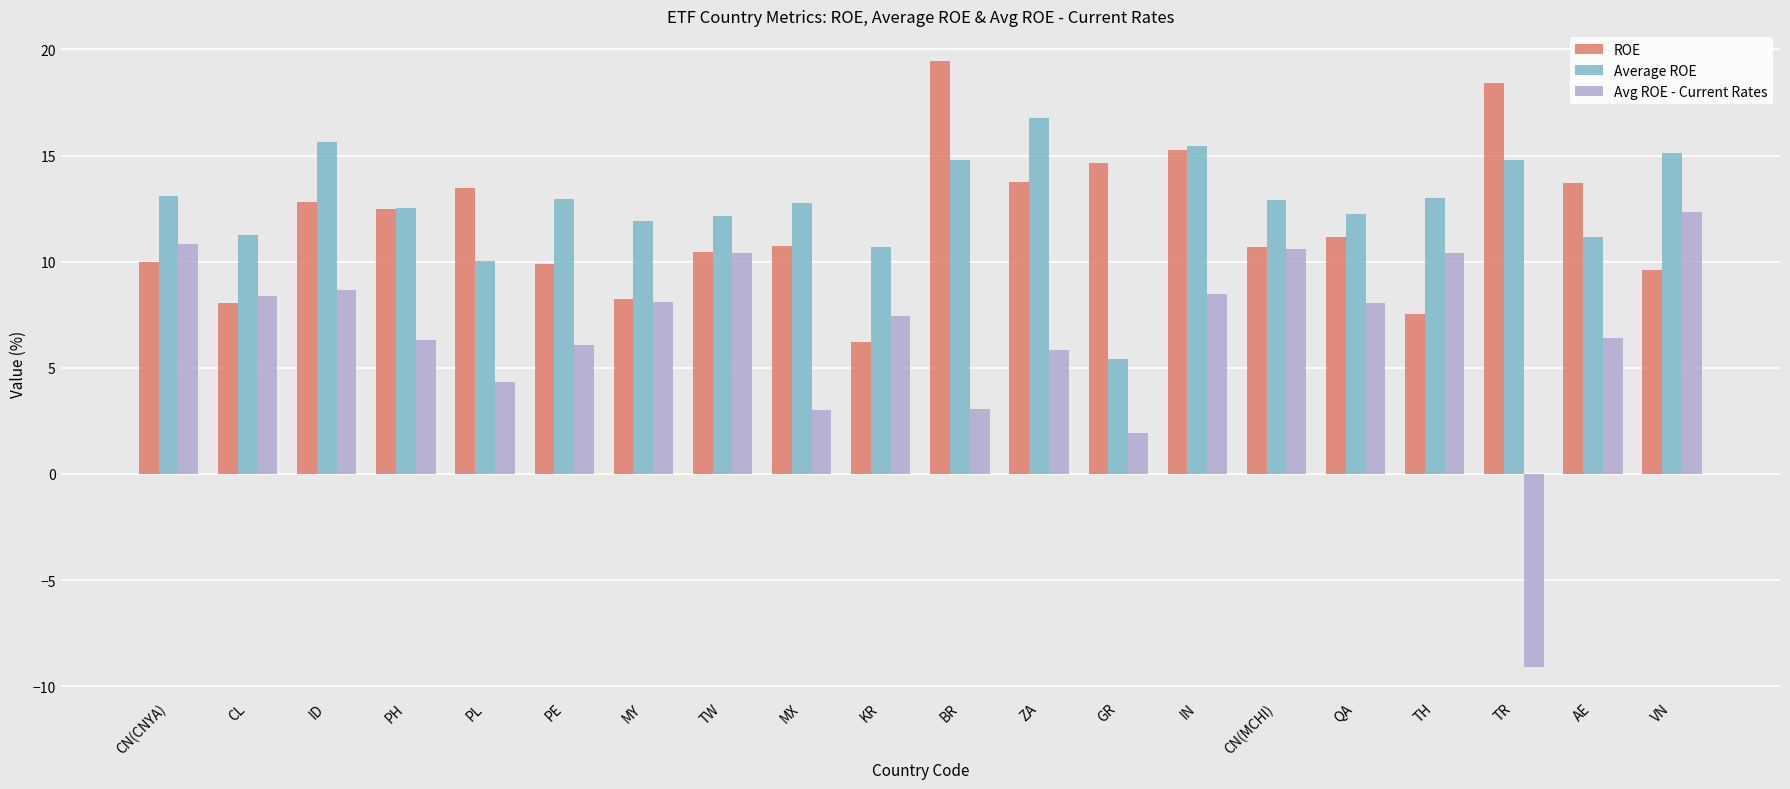

What is the total value across all series at ID?

37.1